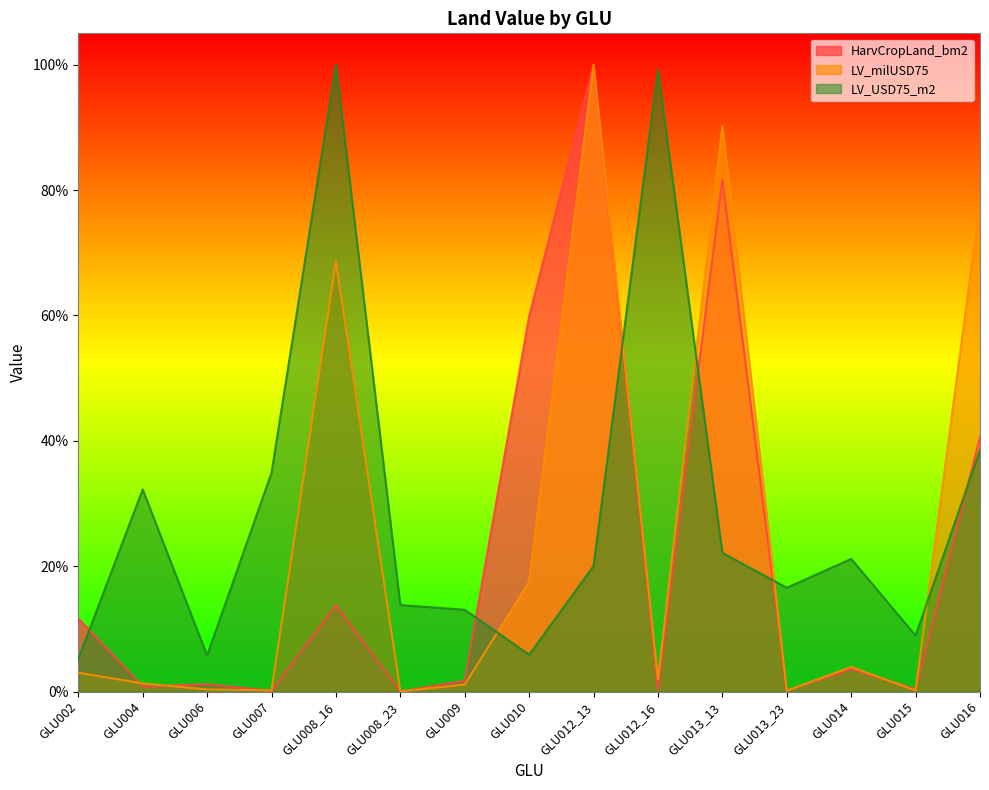

Rank the categories by LV_USD75_m2 value from lowest to highest.

GLU002, GLU006, GLU010, GLU015, GLU009, GLU008_23, GLU013_23, GLU012_13, GLU014, GLU013_13, GLU004, GLU007, GLU016, GLU012_16, GLU008_16